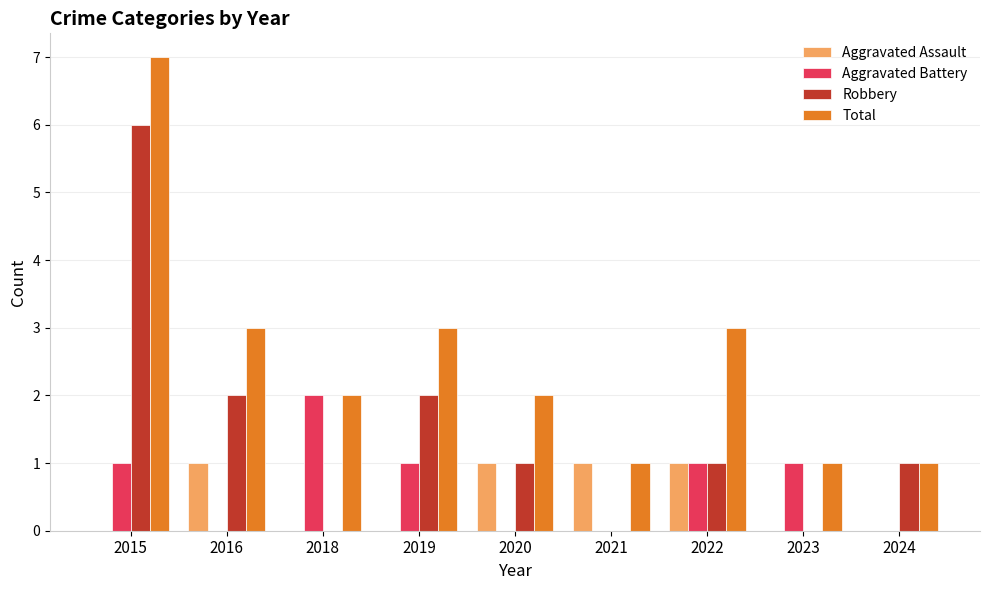

The Aggravated Battery series shows 0 at 2019. True or false?

False